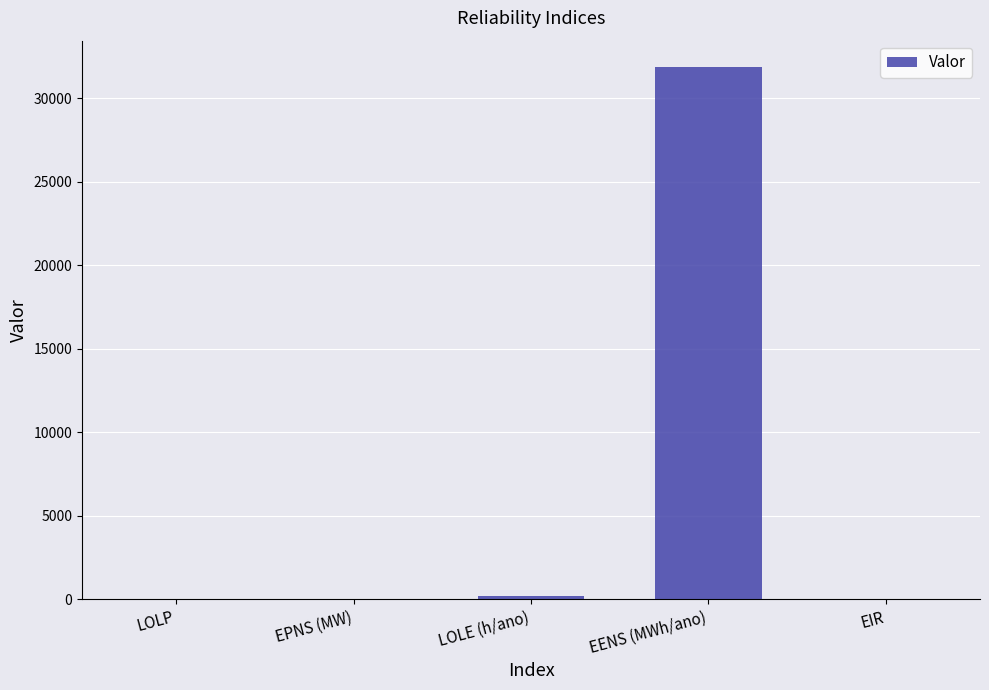

Which category has the highest value across all series?

EENS (MWh/ano)